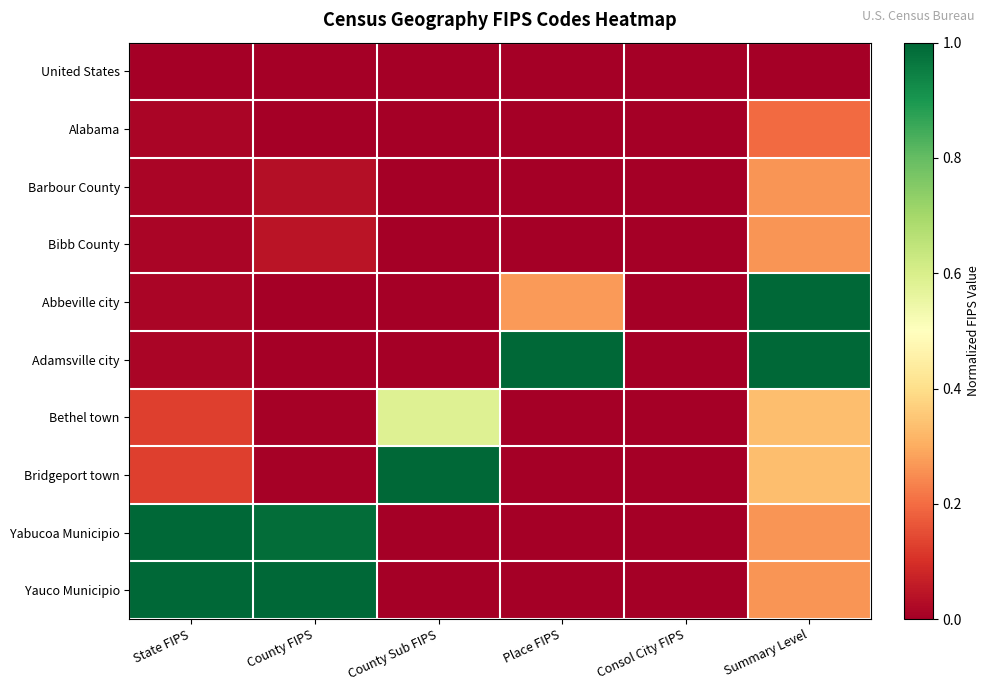

At Place FIPS, list the series in order from largest to smallest.

Adamsville city, Abbeville city, United States, Alabama, Barbour County, Bibb County, Bethel town, Bridgeport town, Yabucoa Municipio, Yauco Municipio